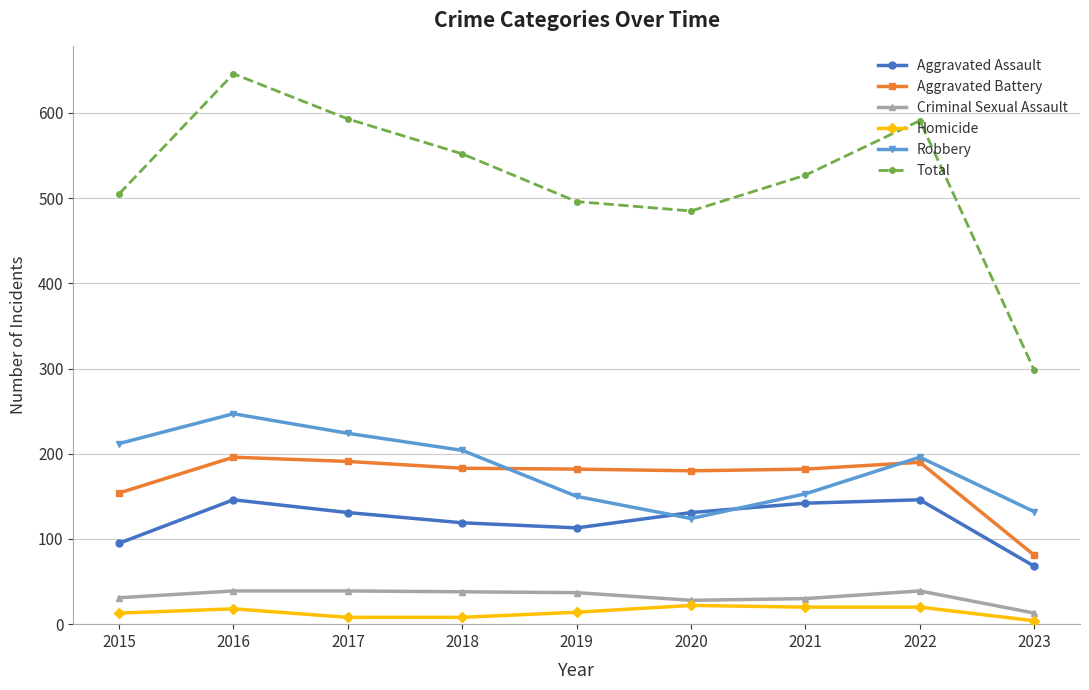

What is the spread (max minus min) of values at 2021?

507